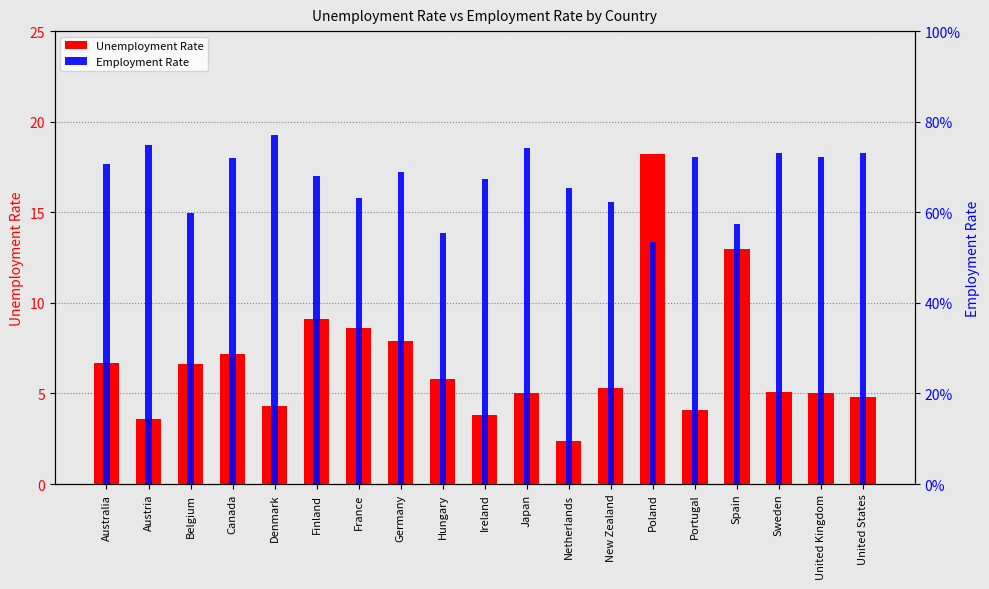

How many categories are shown in the chart?

19